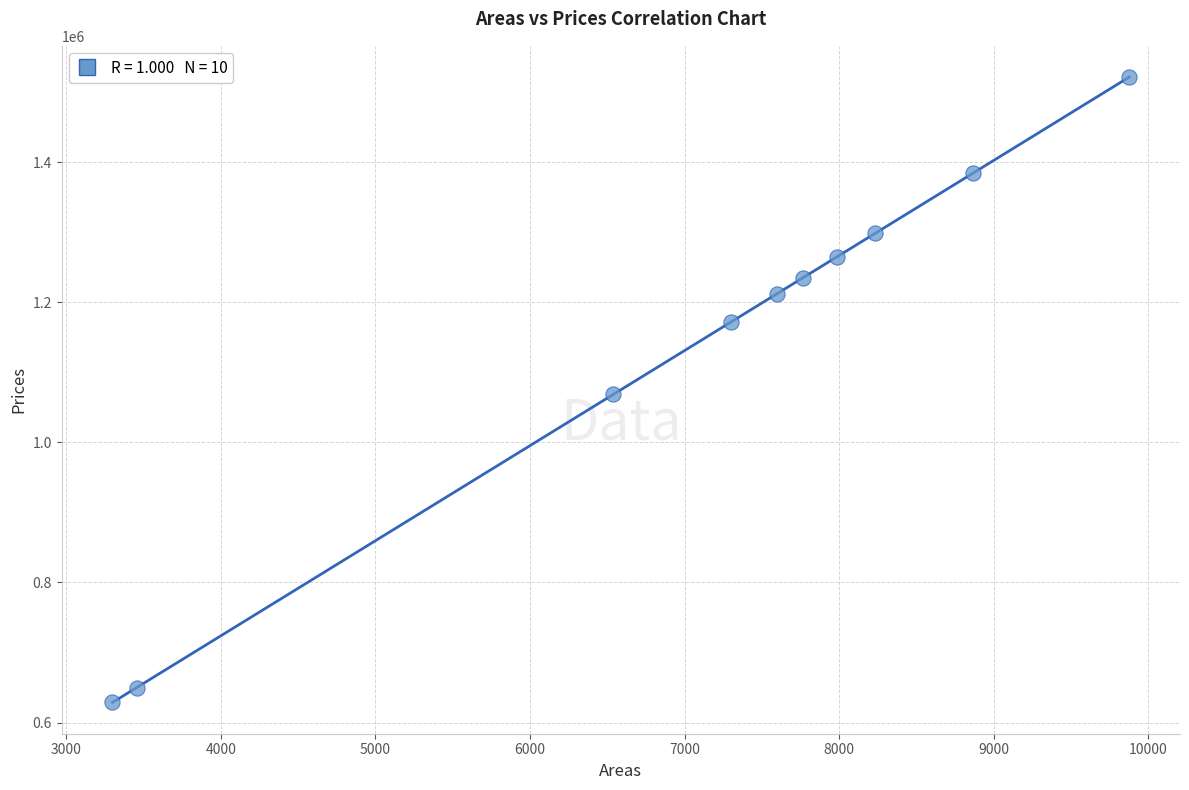

What is the average X value?

7091.9